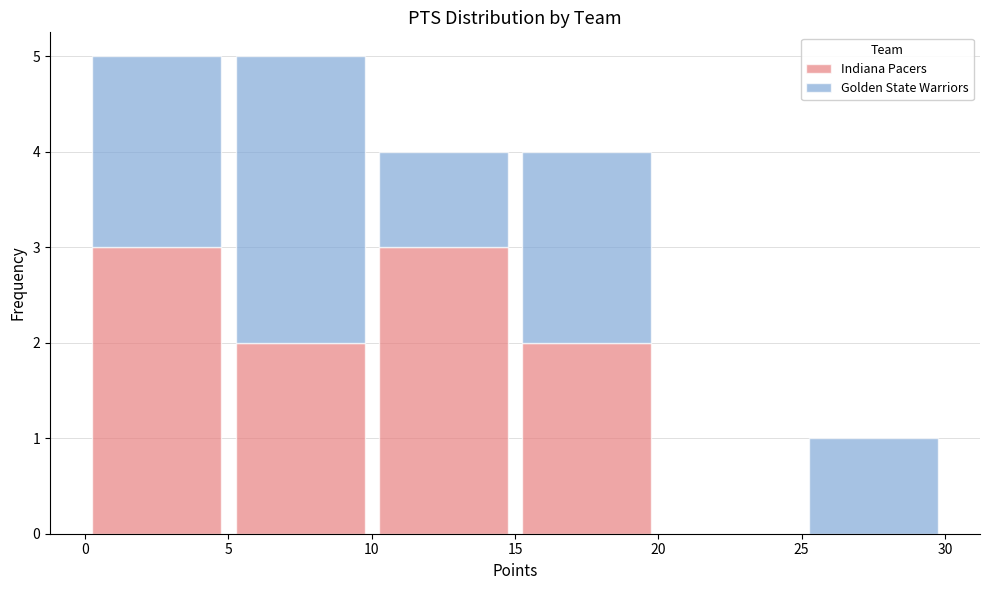

Reading left to right, transcribe this chart: for each stacked bar, give the range it covers on the x-axis and its total height. The values are not printed on the chart, so give them approximately, as read against the axis.

0 to 5: 5
5 to 10: 5
10 to 15: 4
15 to 20: 4
20 to 25: 0
25 to 30: 1